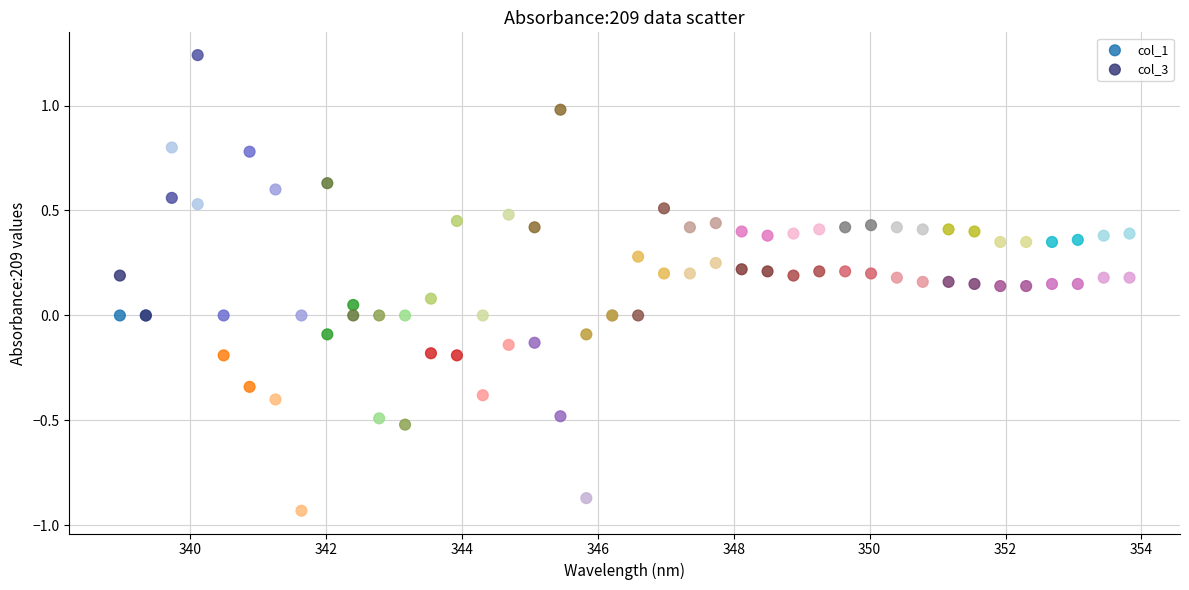

What are all the series names shown in the legend?

col_1, col_3